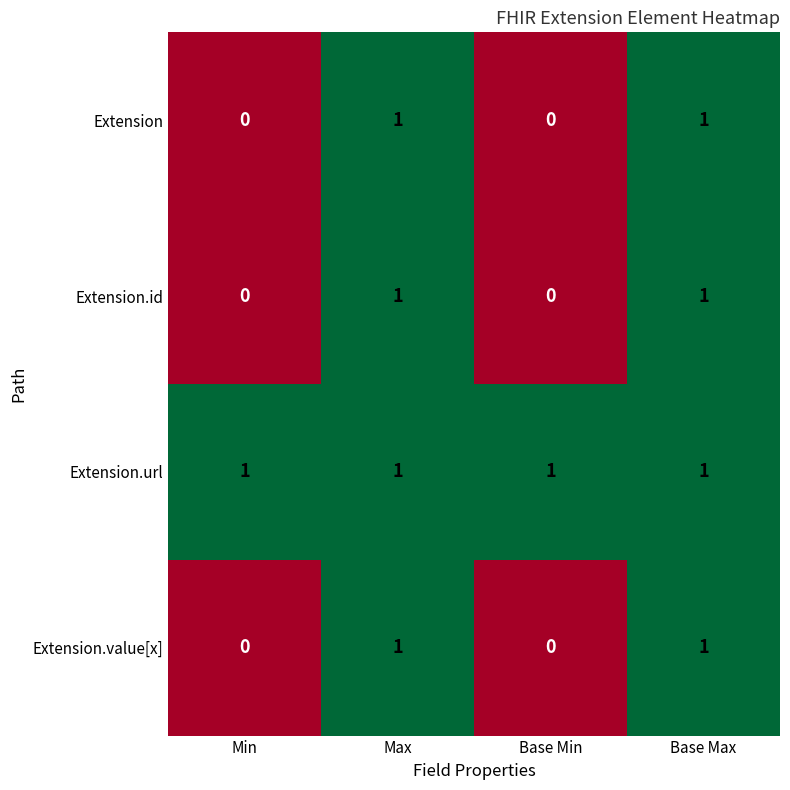

True or false: Extension.id has a value of 0 at Base Max.

False